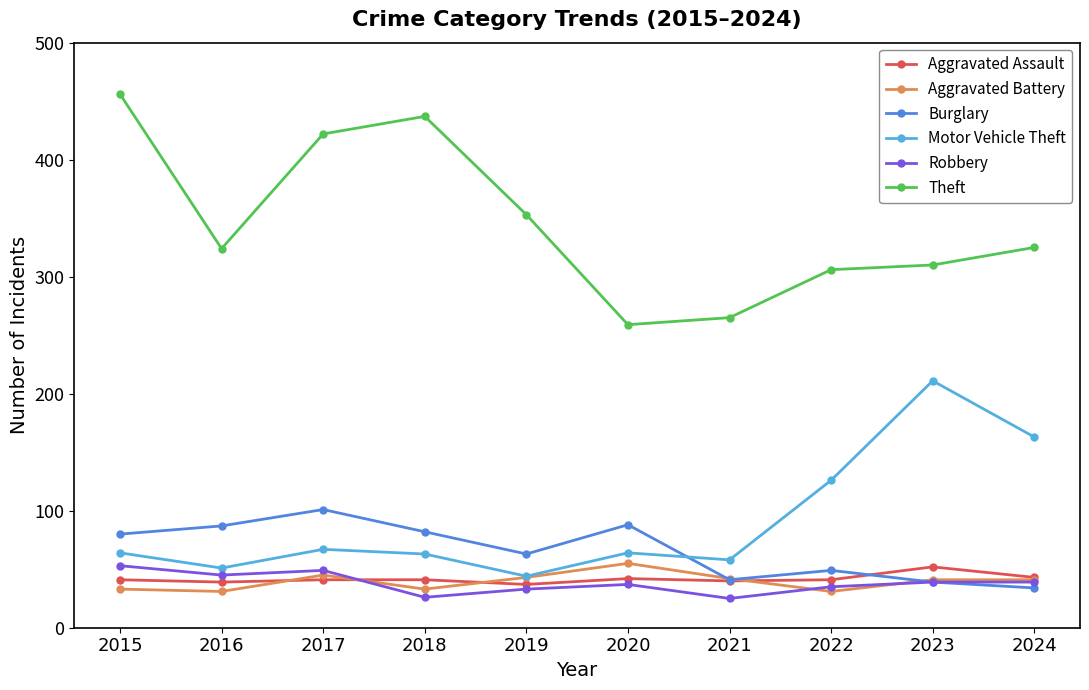

Which series has the largest total across all categories?

Theft